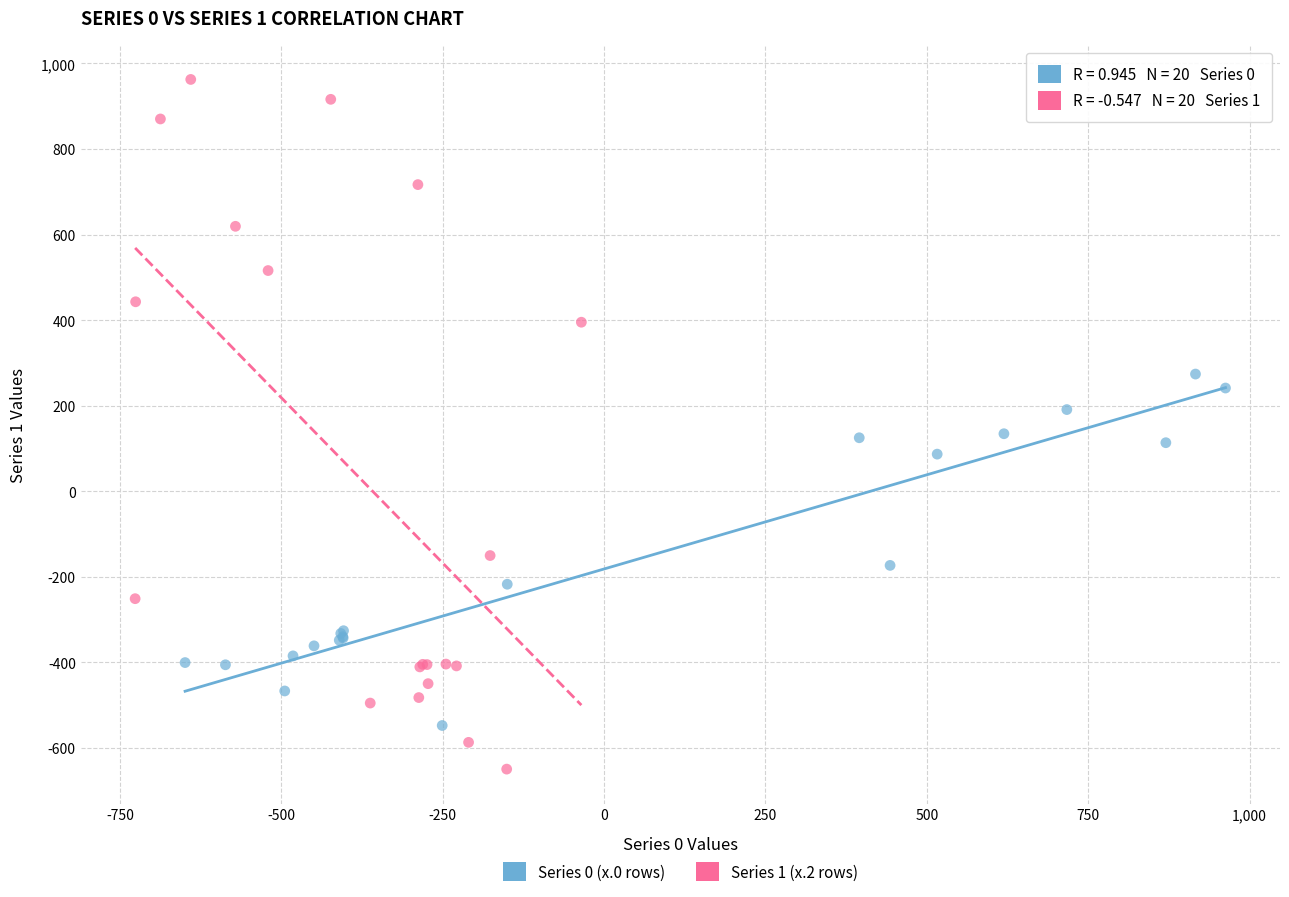

Which series contains the highest Y value?

Series 1 (x.2 rows)